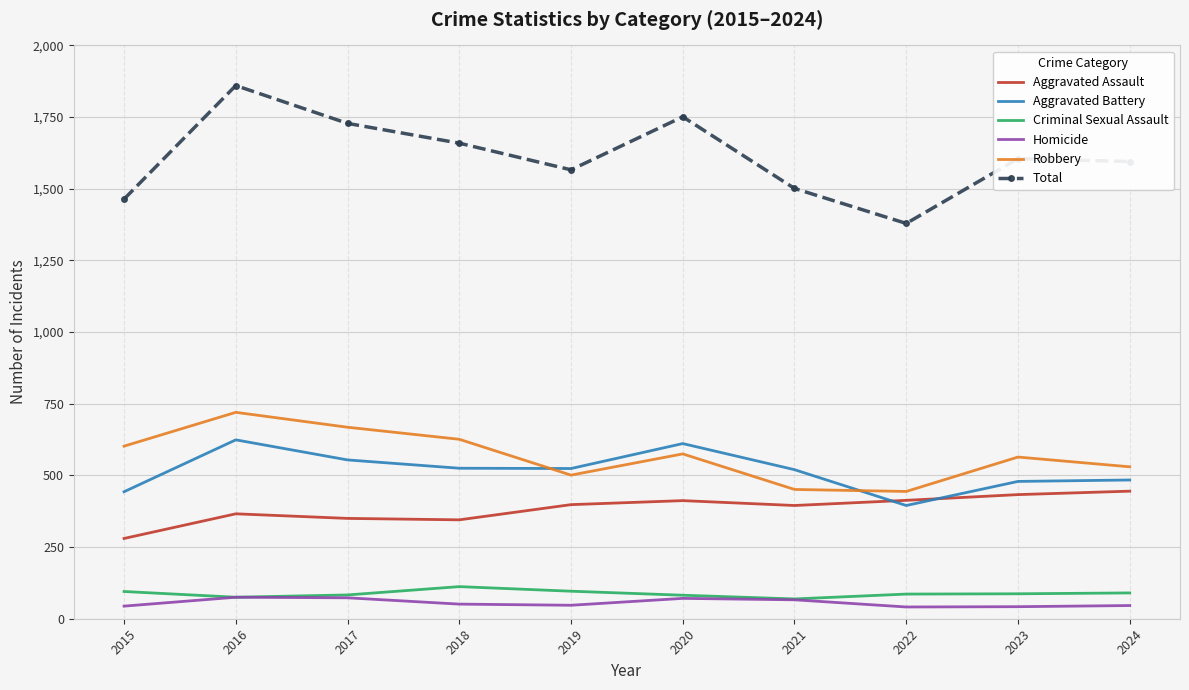

What is the difference between the highest and lowest values at 2021?

1435